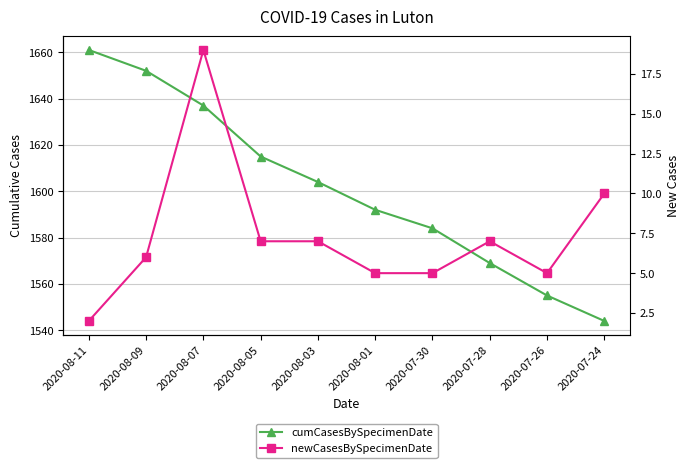

How many data points in newCasesBySpecimenDate are less than 7?

5